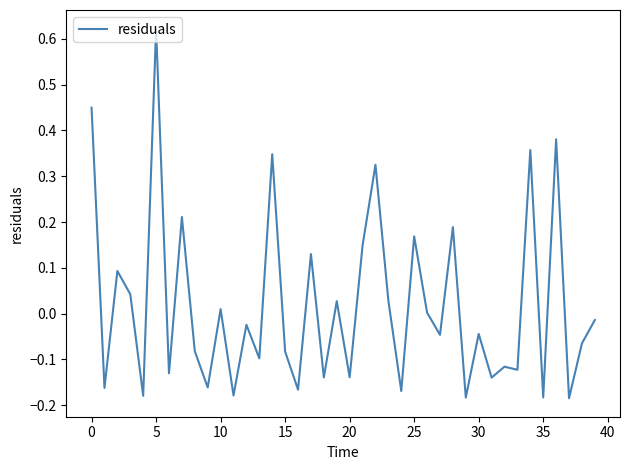

What is the difference between the maximum and minimum values?

0.8